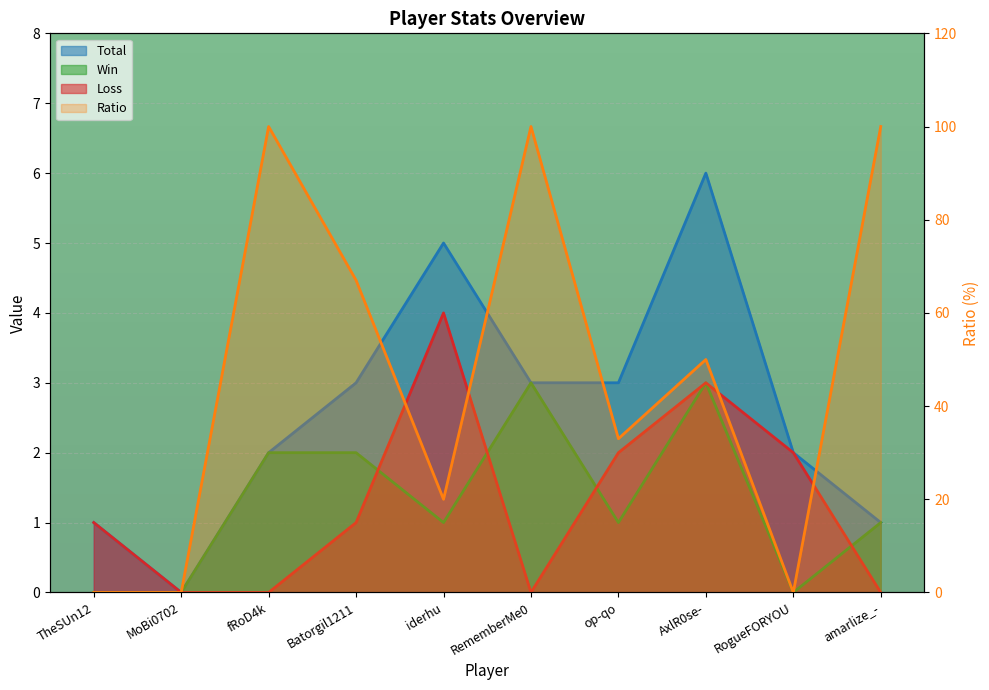

How many lines are shown in the chart?

4